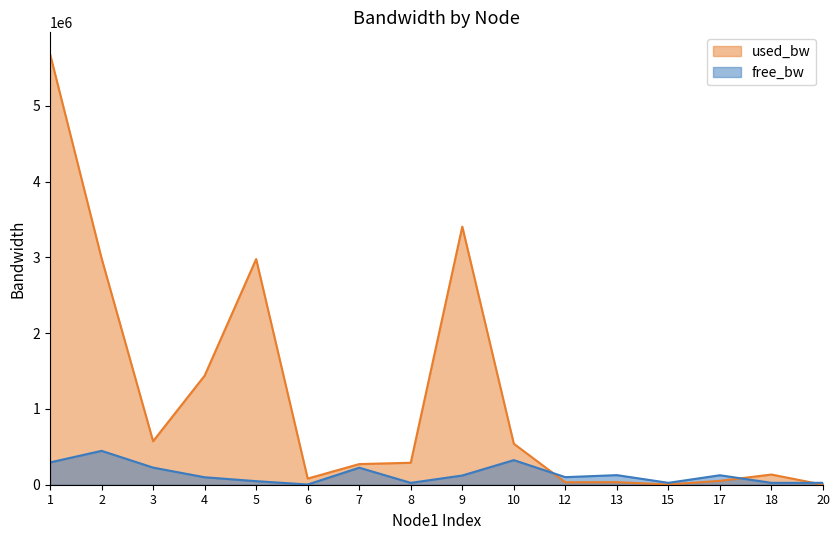

Which series has the largest range (max minus min)?

used_bw